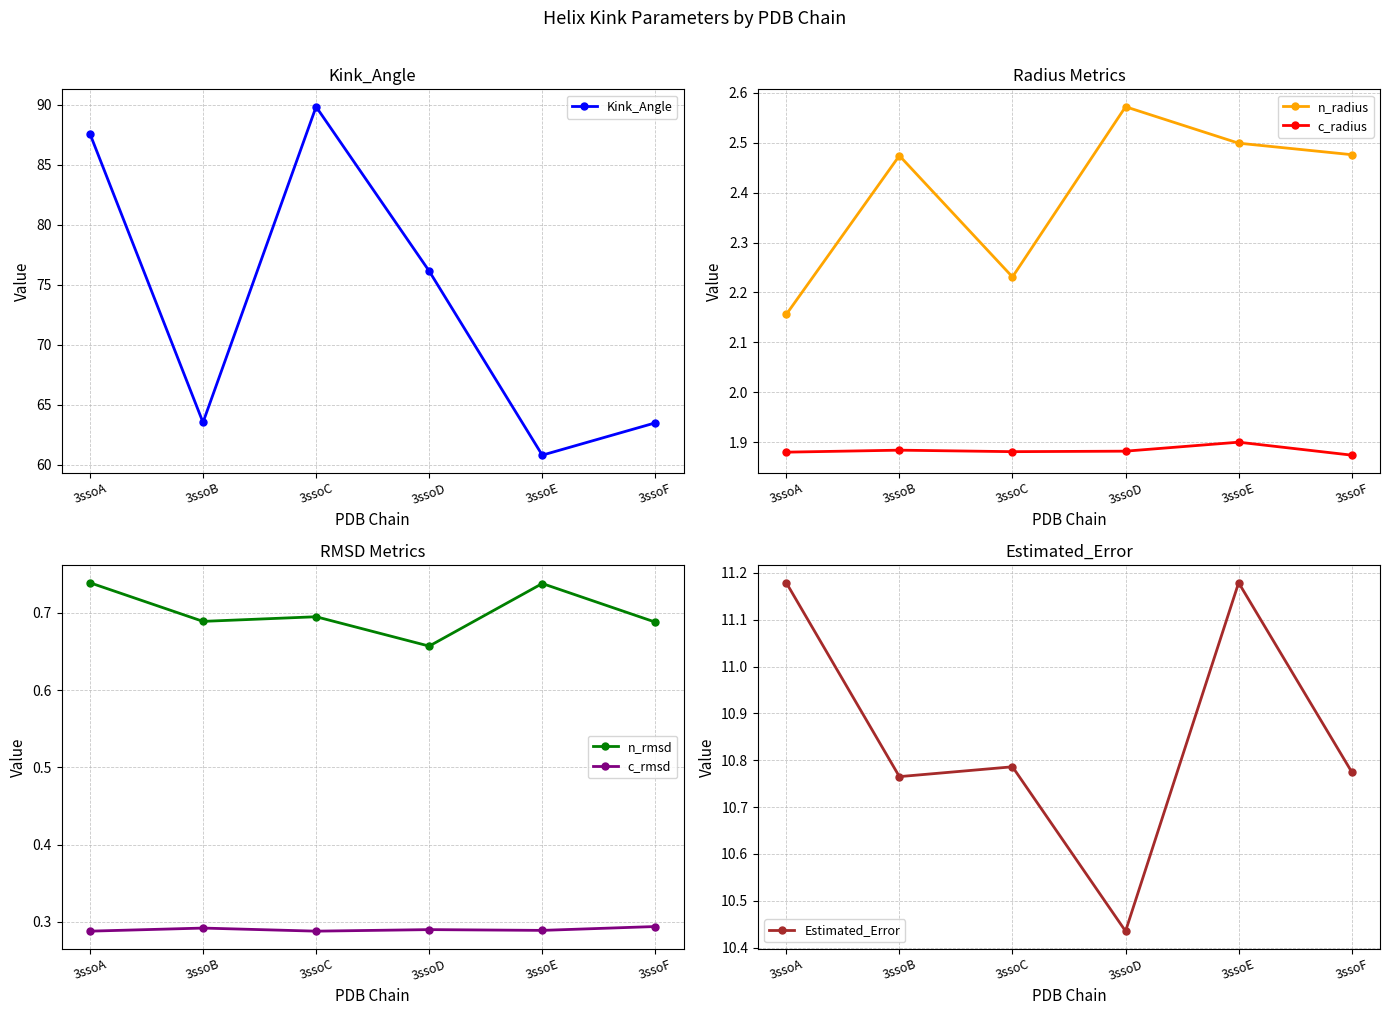

What is the difference between the highest and lowest values at 3ssoB?

63.2